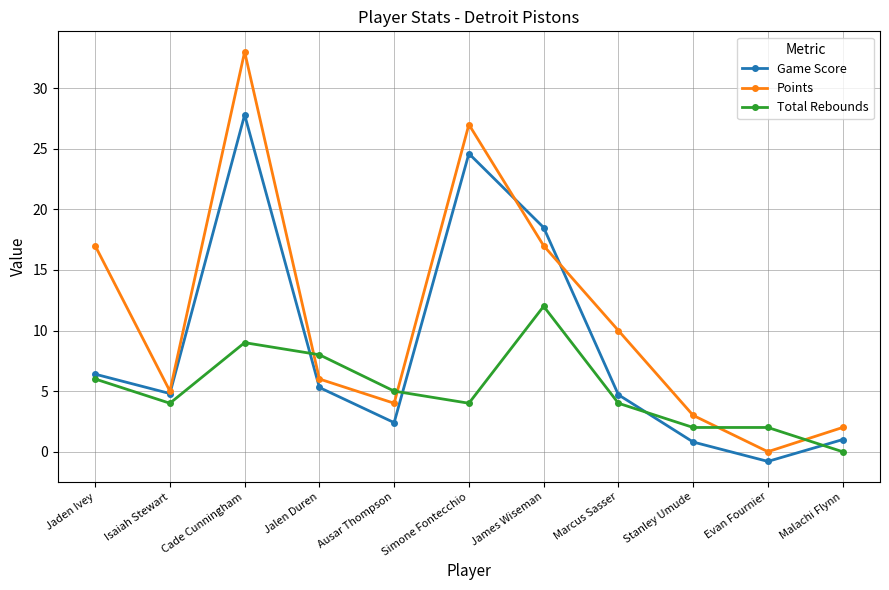

What is the approximate value of Points at Marcus Sasser?

10.0